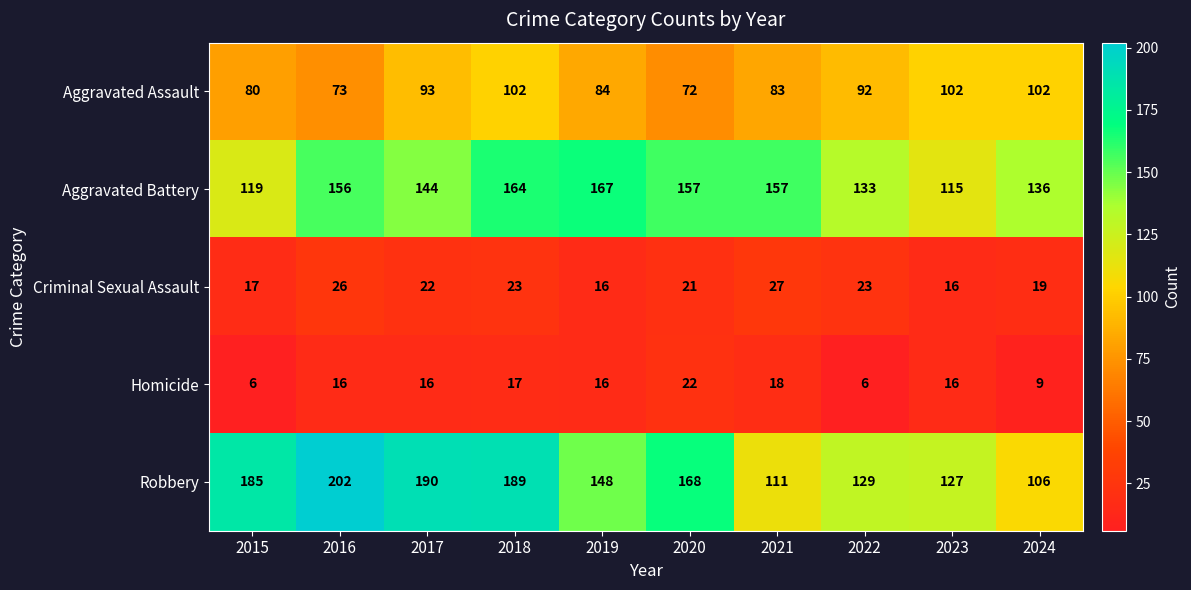

Is it true that Aggravated Assault equals 80 at 2015?

True